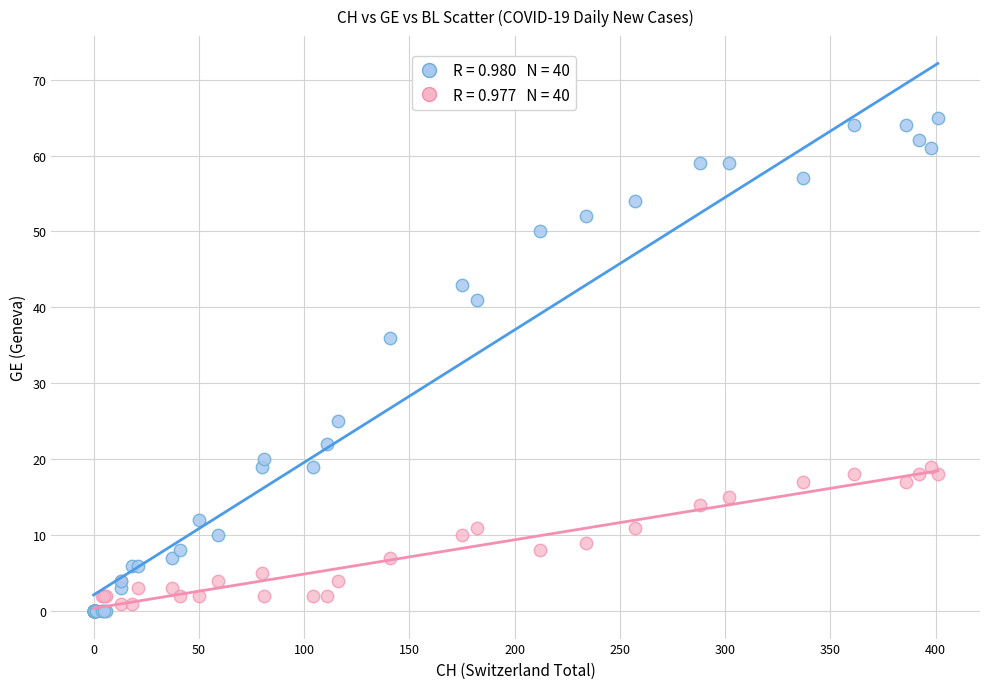

Across all series, what Y value is closest to 32?

36